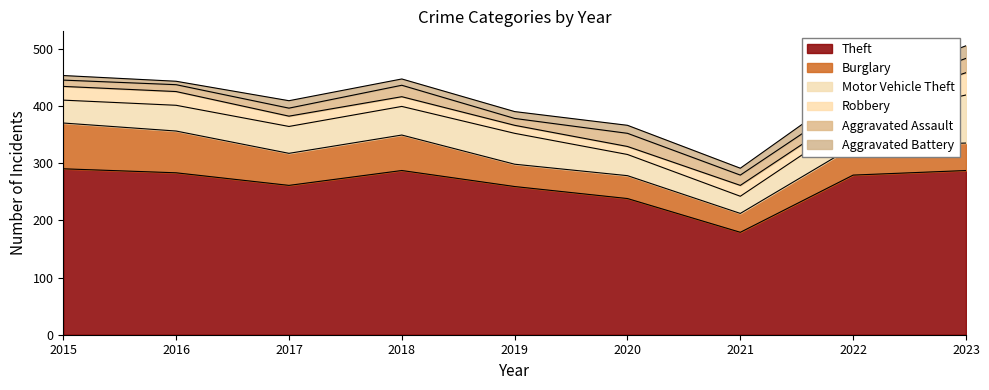

Does the chart have visible grid lines?

No